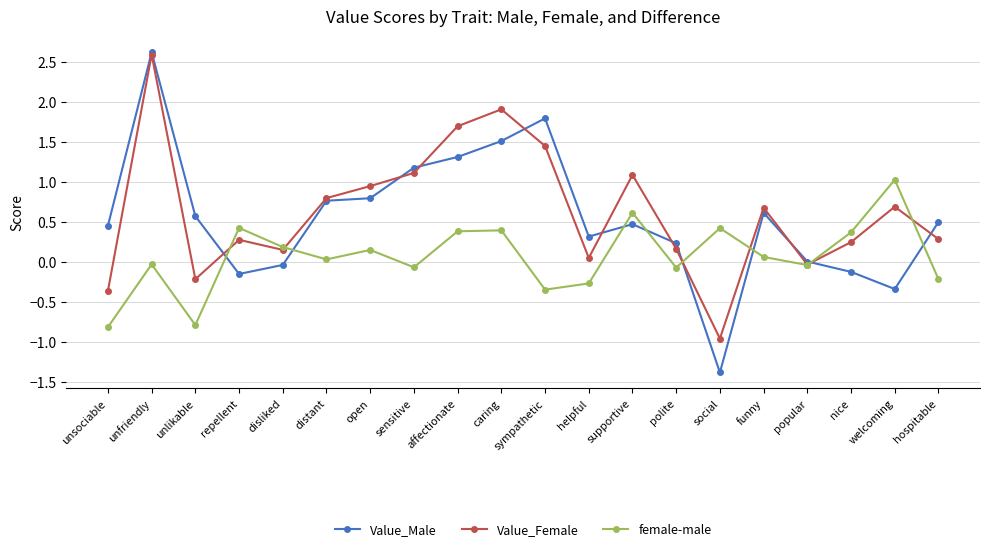

Count the number of categories in the chart.

20